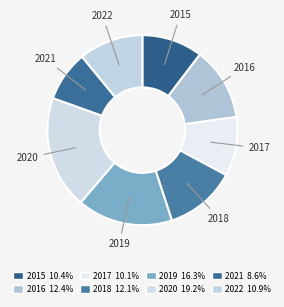

Does any single category account for the majority?

No